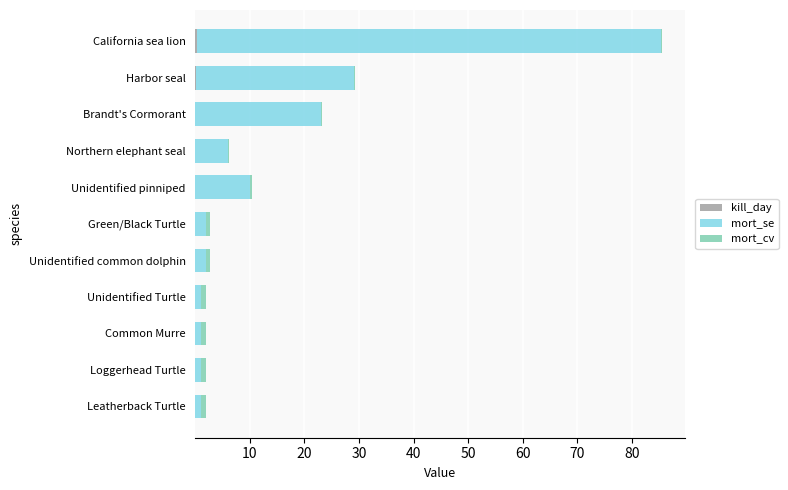

At which category is the sum across all series the highest?

California sea lion